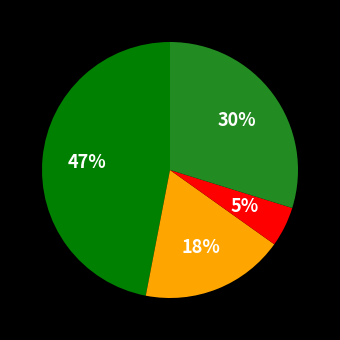

Is there a majority slice in this chart?

No